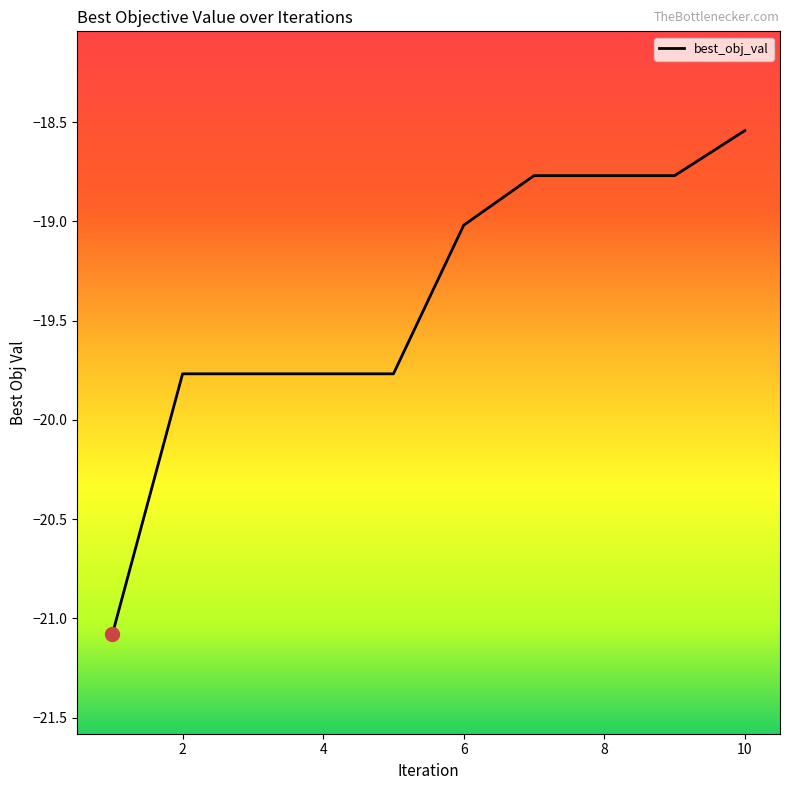

What is the minimum value shown in the chart?

-21.1